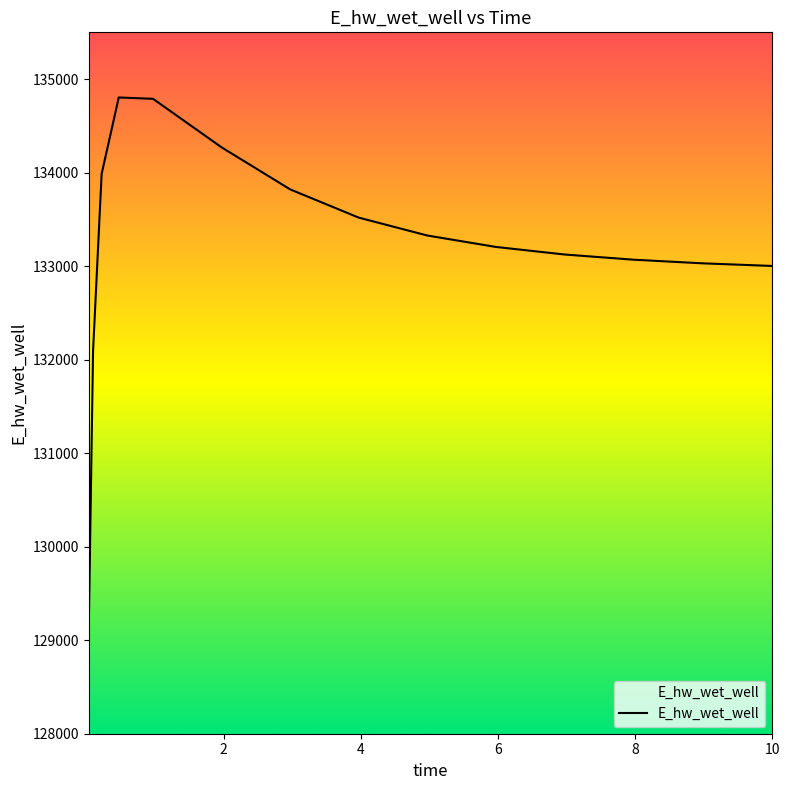

The chart shows a value of 234178.7 at 11. True or false?

False